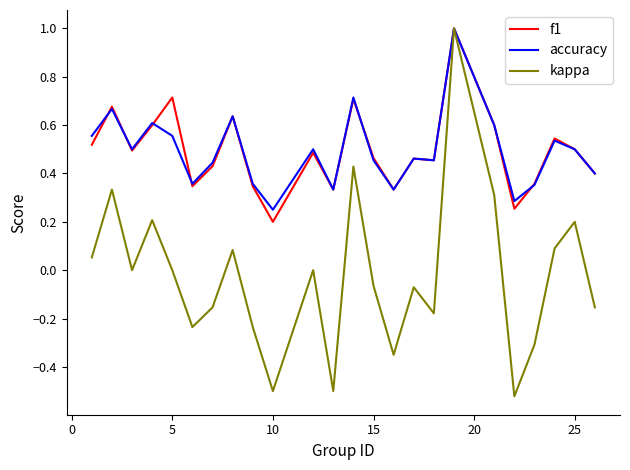

Which series has the widest spread of values?

kappa